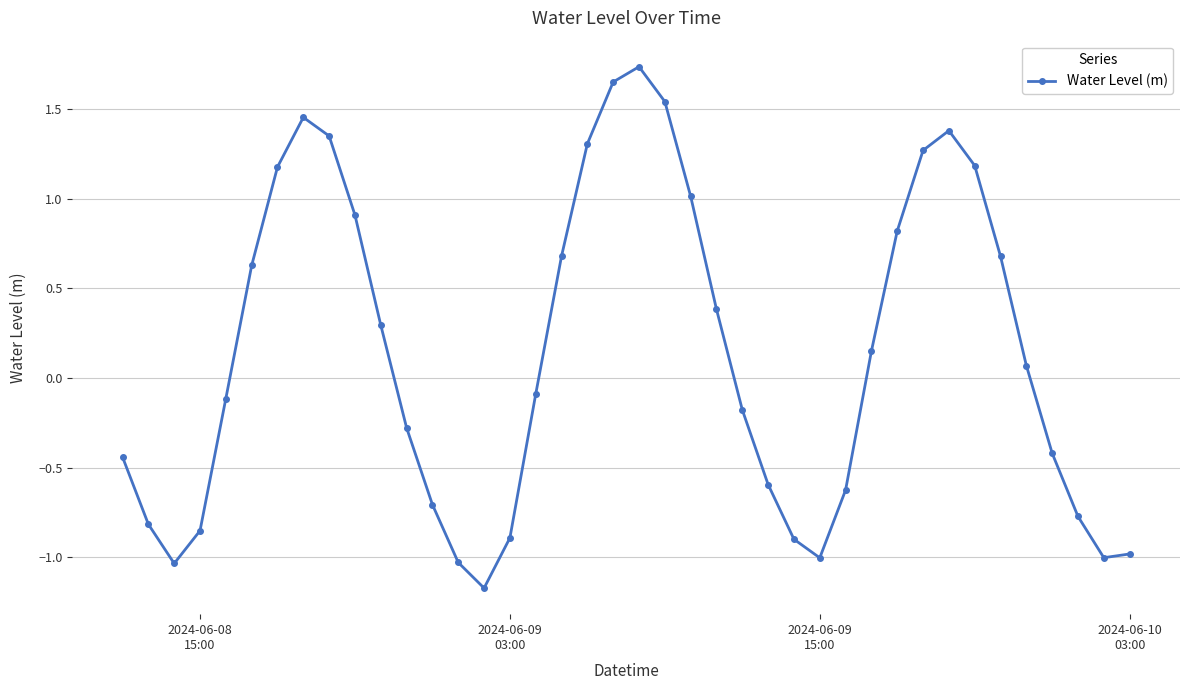

How many categories are shown in the chart?

40